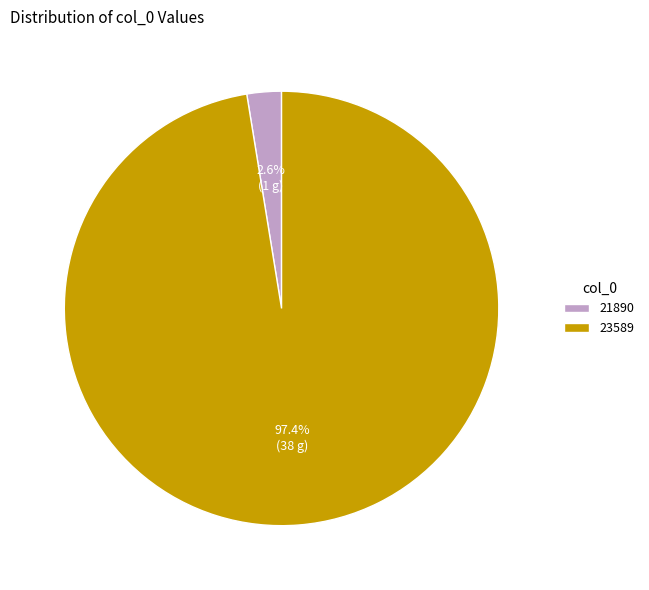

To the nearest percent, what is the difference between the 21890 and 23589 slice percentages?

95%